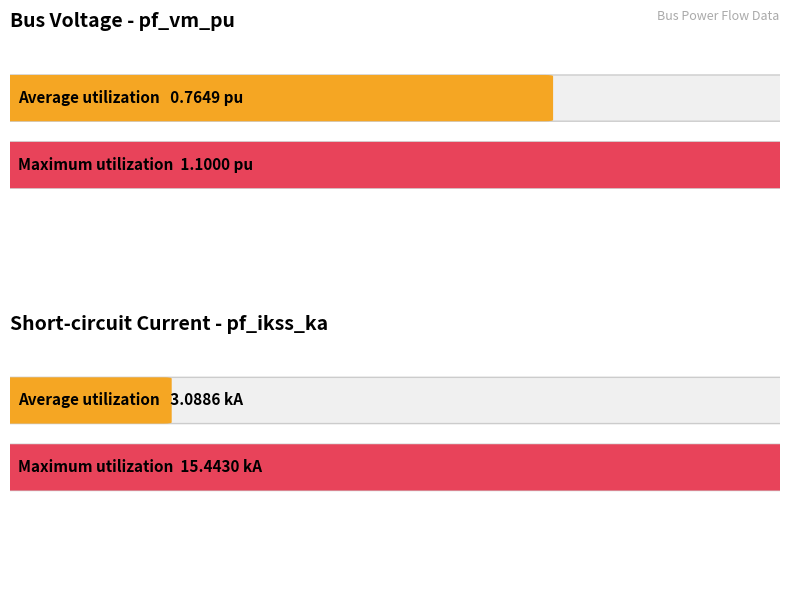

What is the average value of the pf_vm_pu series?

0.8